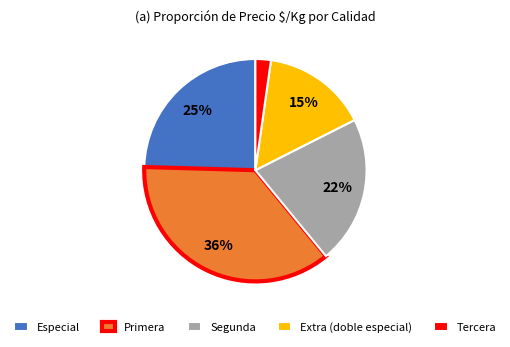

To the nearest percent, what is the difference between the largest and smallest slice percentages?

34%